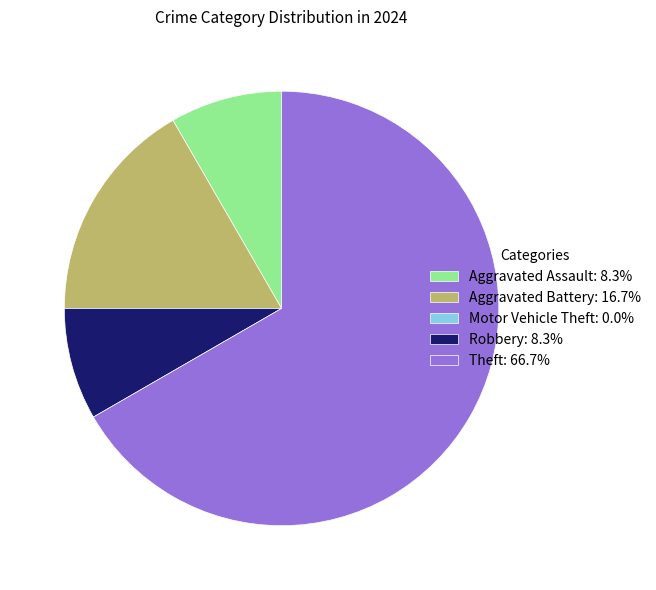

Approximately how many times larger is the value at Aggravated Assault: 8.3% compared to Robbery: 8.3%?

1.0